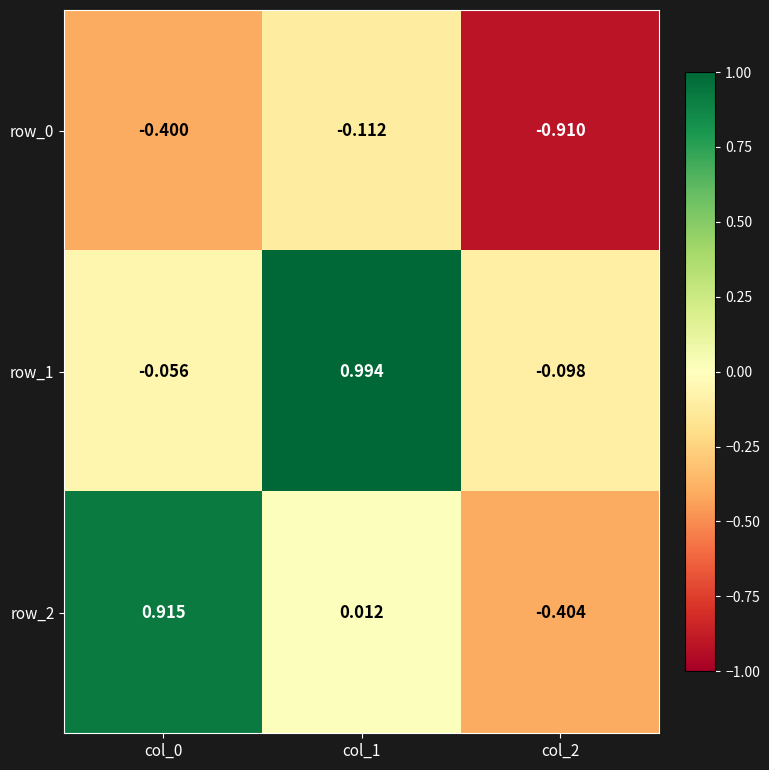

Is the value of row_2 at col_1 greater than the value of row_0 at col_2?

Yes